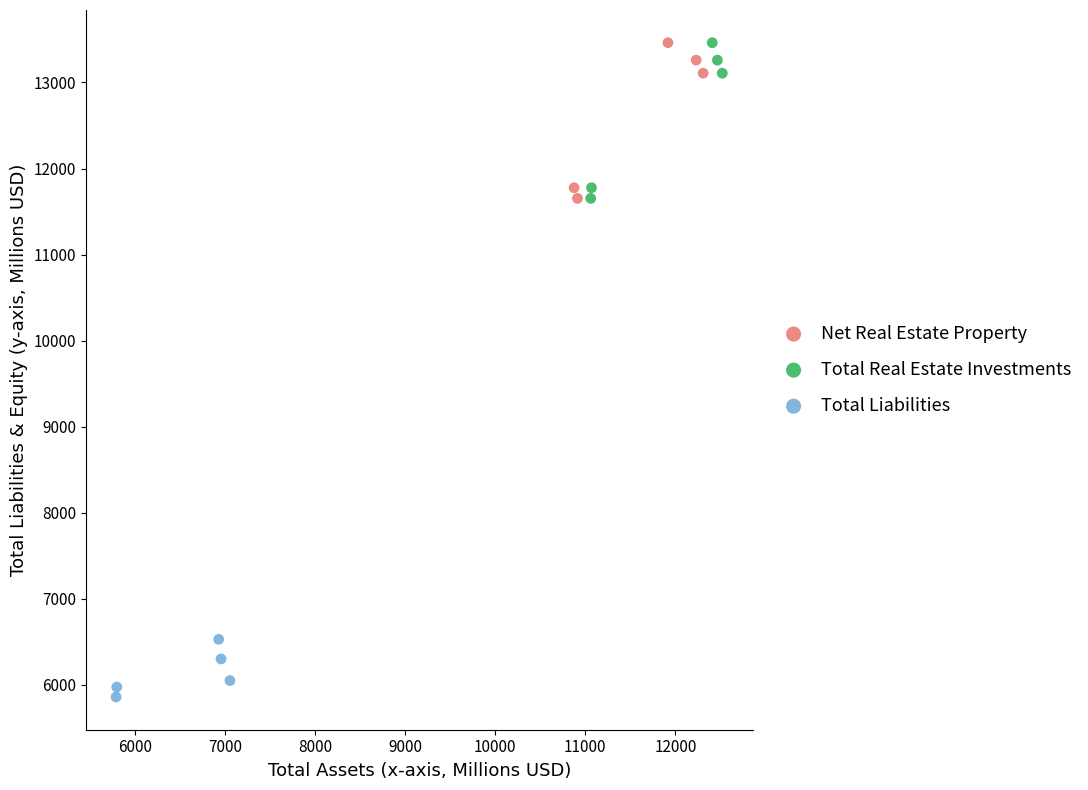

What are all the series names shown in the legend?

Net Real Estate Property, Total Real Estate Investments, Total Liabilities